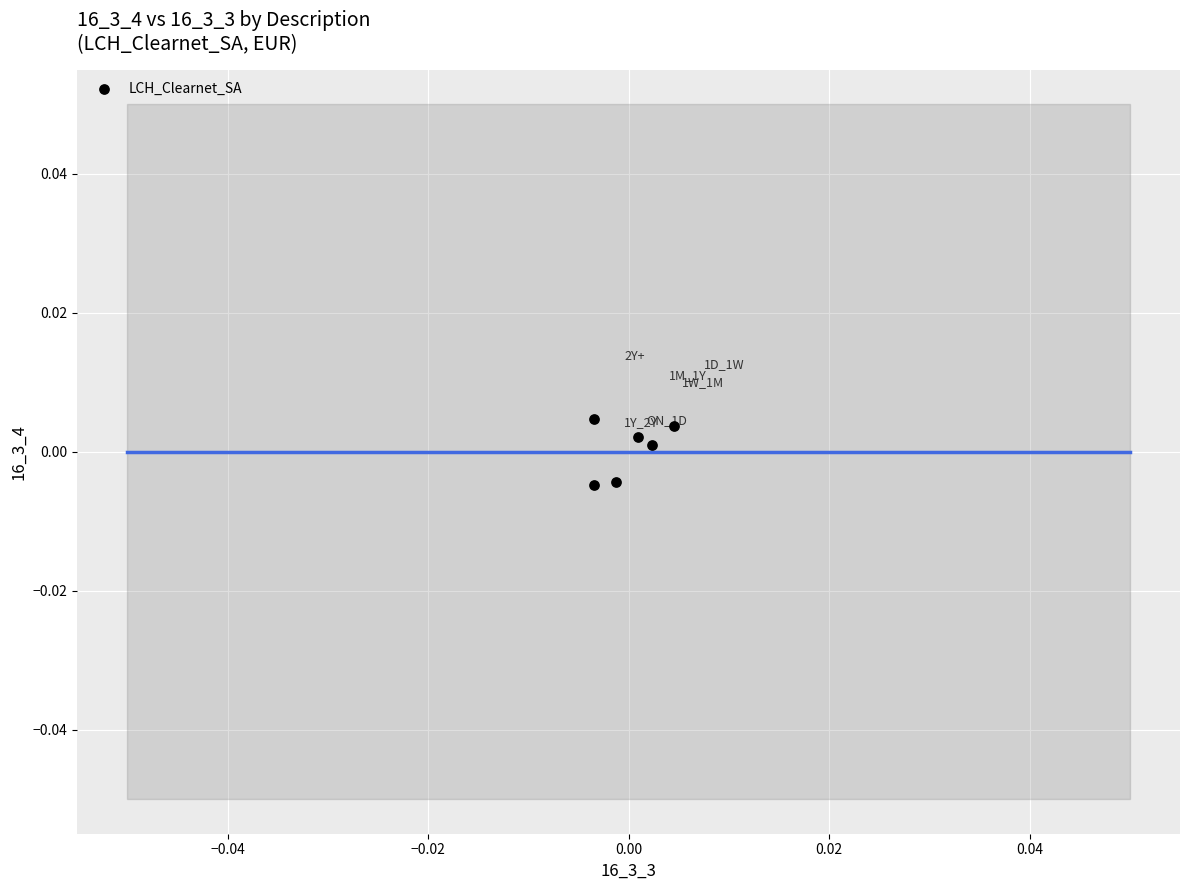

How many points are shown in the scatter plot?

6